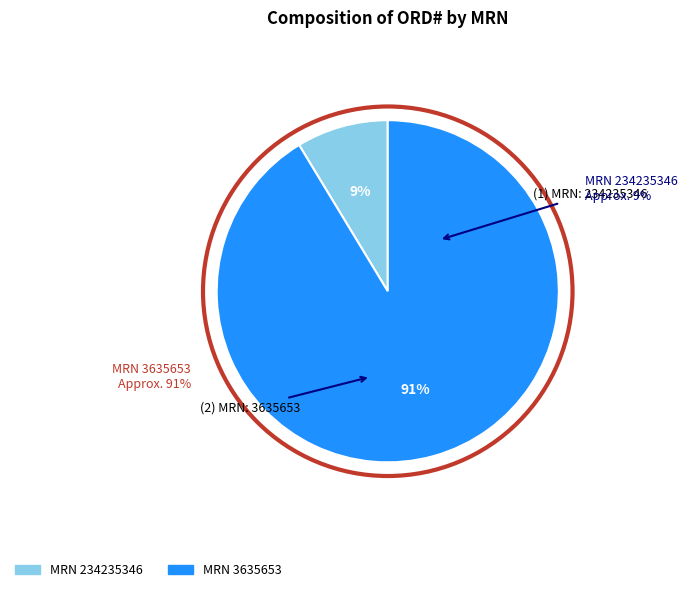

To the nearest percent, what is the difference between the 3635653 and 234235346 slice percentages?

83%